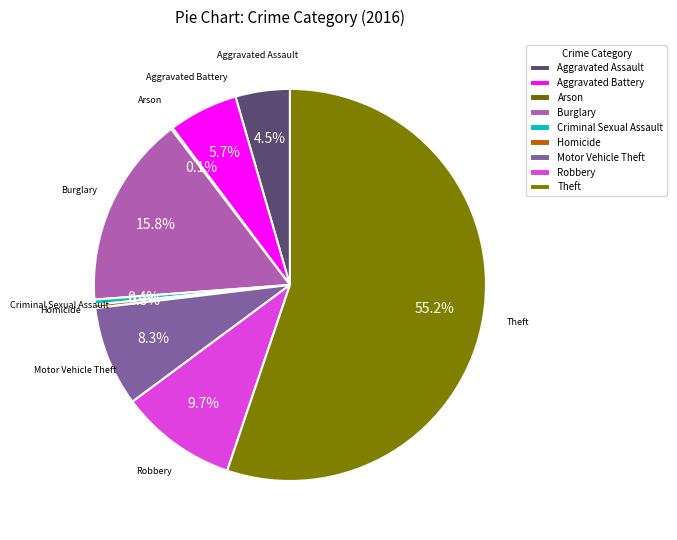

Which slice is the largest?

Theft